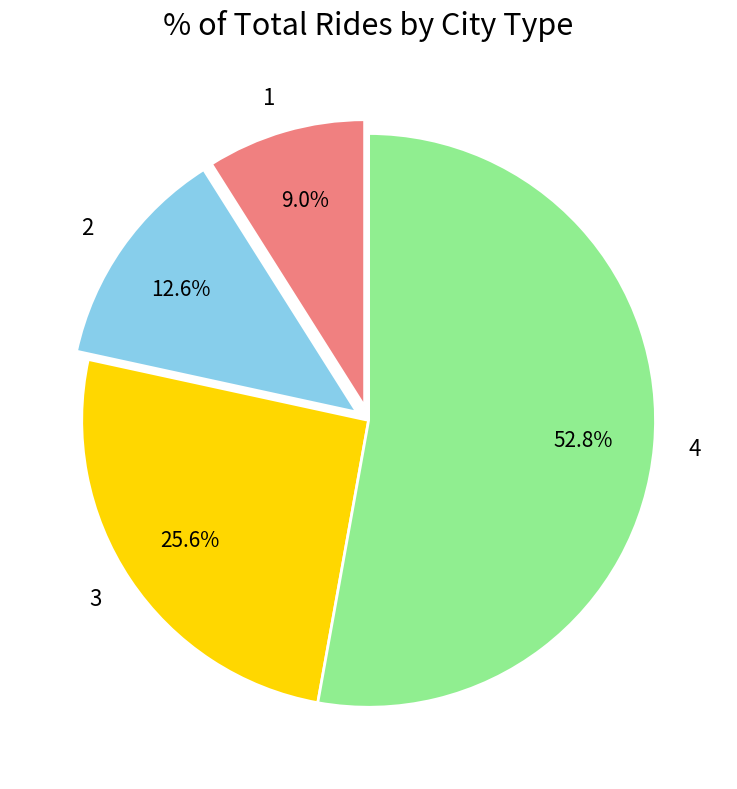

Do 2 and 3 together represent more than half of the pie?

No